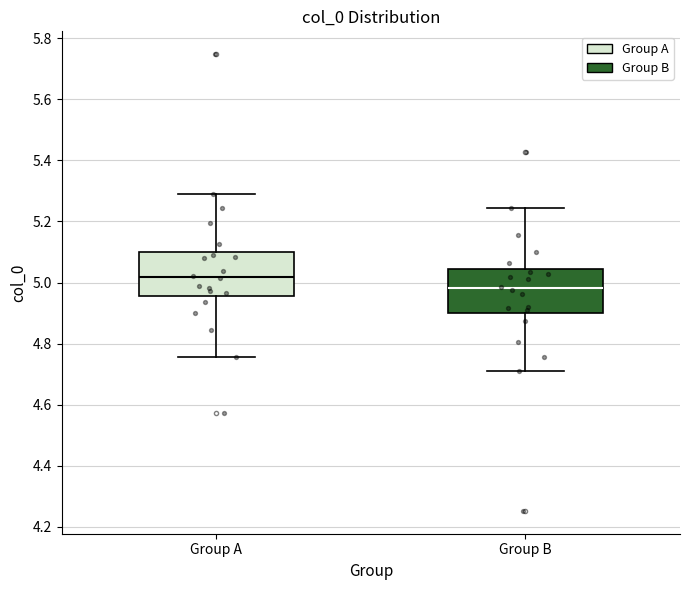

Reading left to right, read every box against the y-axis: the position of its median line, the range the box covers, and the ends of its whiskers. The values are not printed on the chart, so give them approximately, as read against the axis.

Group A: median 5.02, box 4.96 to 5.10, whiskers 4.76 to 5.30
Group B: median 4.98, box 4.90 to 5.04, whiskers 4.70 to 5.24